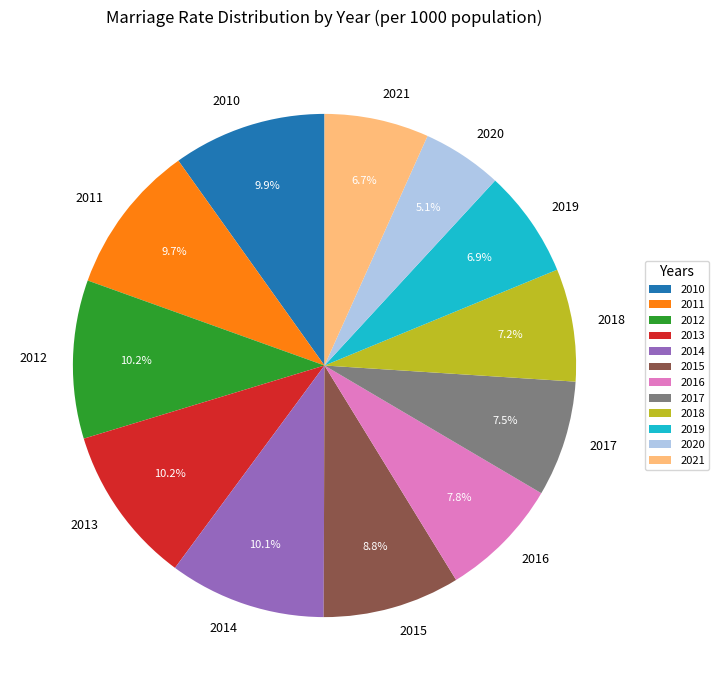

True or false: 2021 accounts for 15% of the total.

False